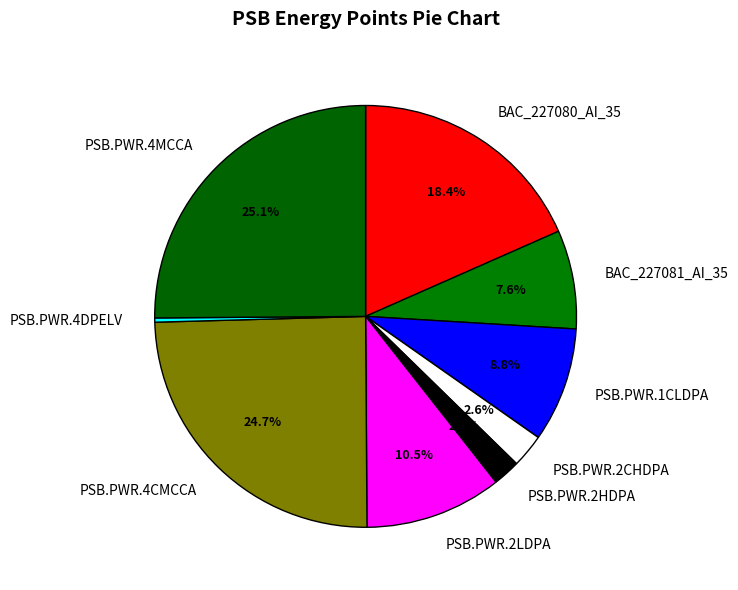

Is it true that PSB.PWR.4DPELV is 0% of the pie?

True